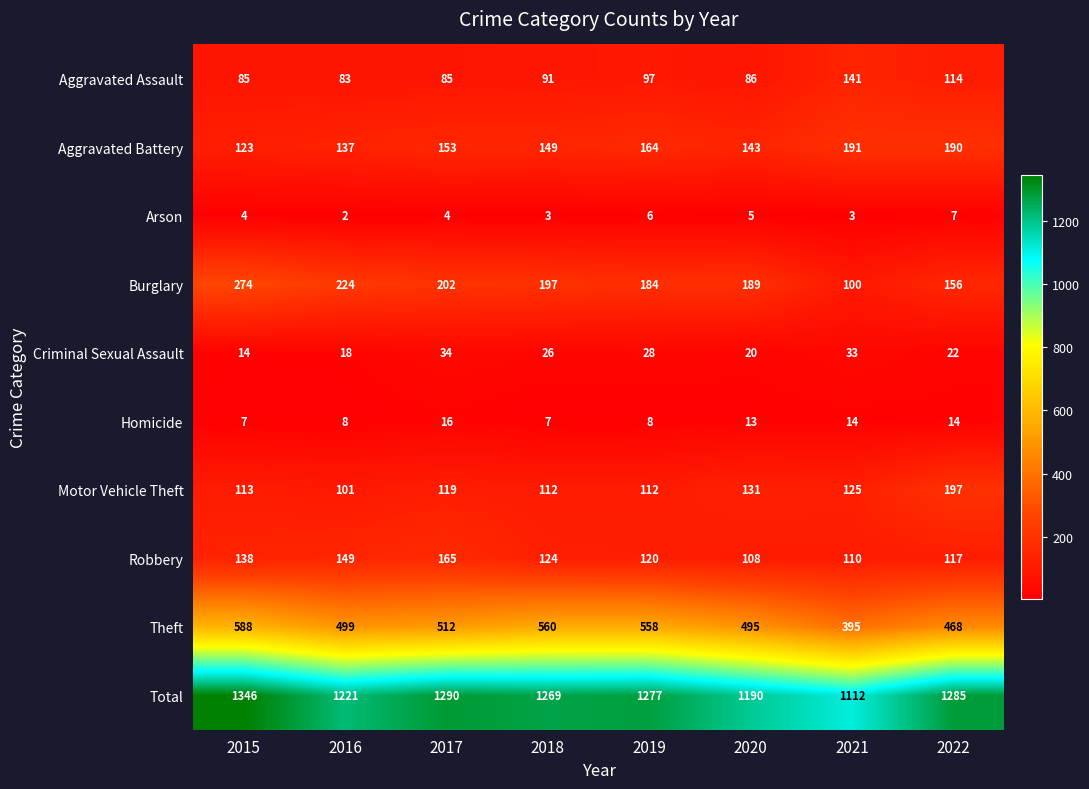

What is the sum of all Burglary values?

1526